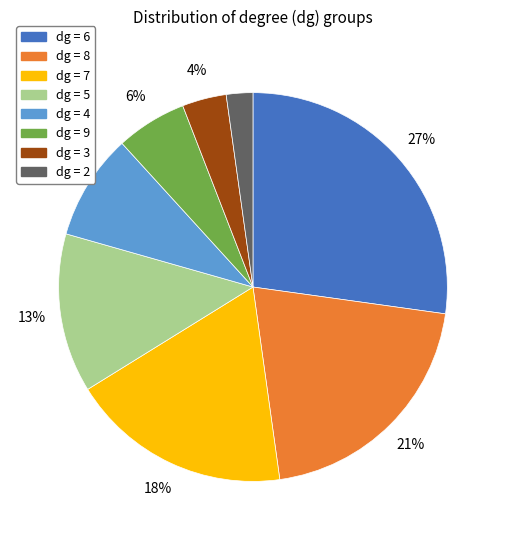

Is there a majority slice in this chart?

No